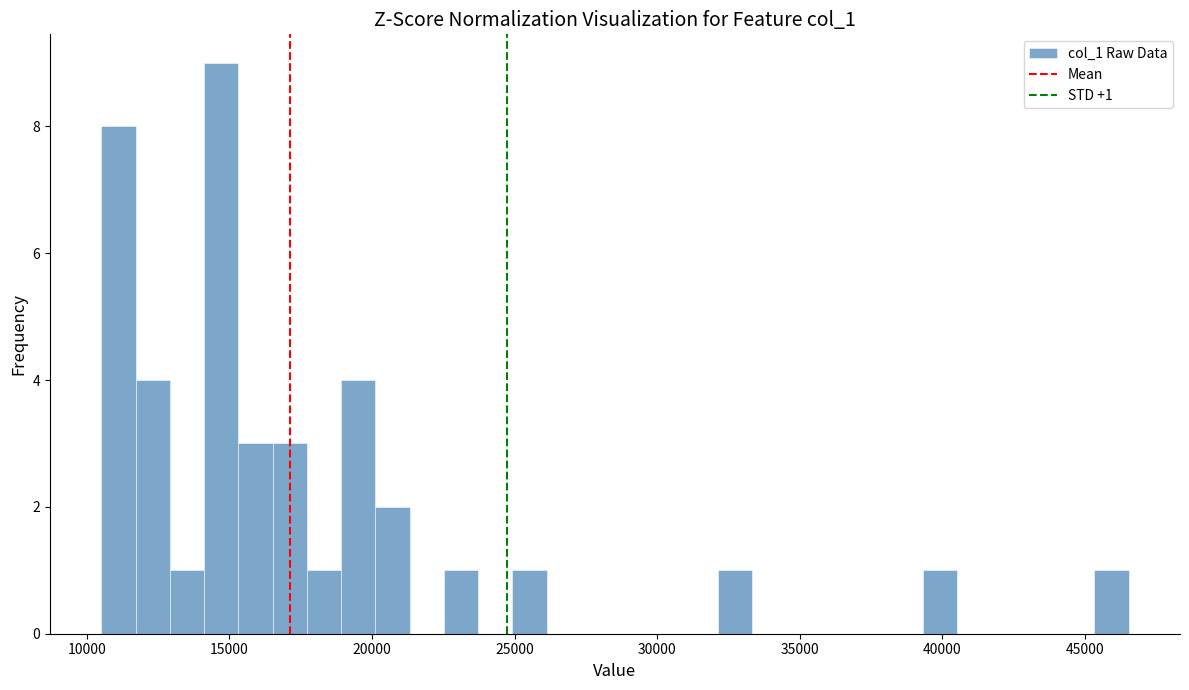

Read against the x-axis, roughly where is the centre of the tallest bar?

14500